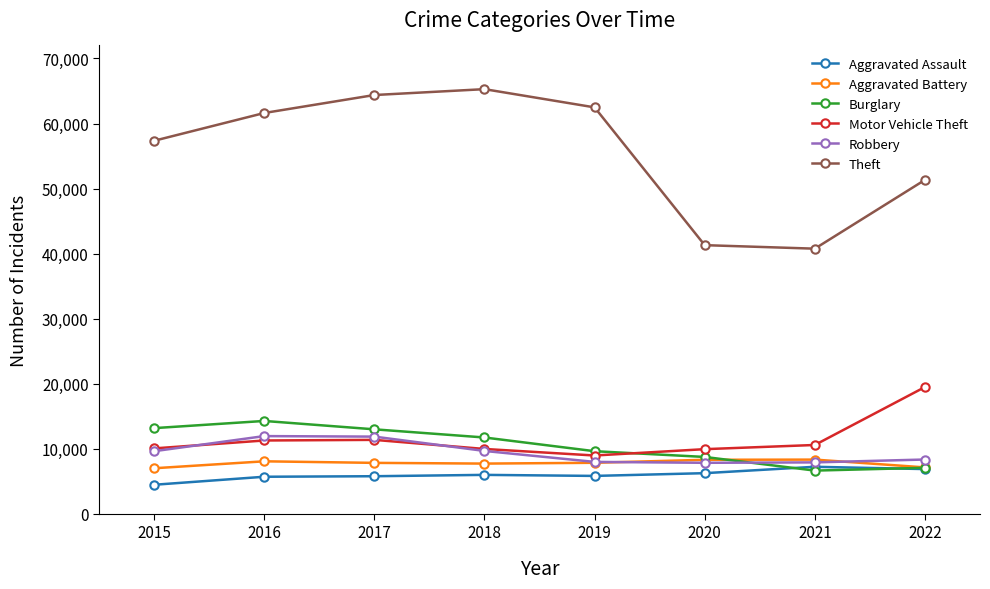

What is the value of the Motor Vehicle Theft point at the 4th from the left?

9983